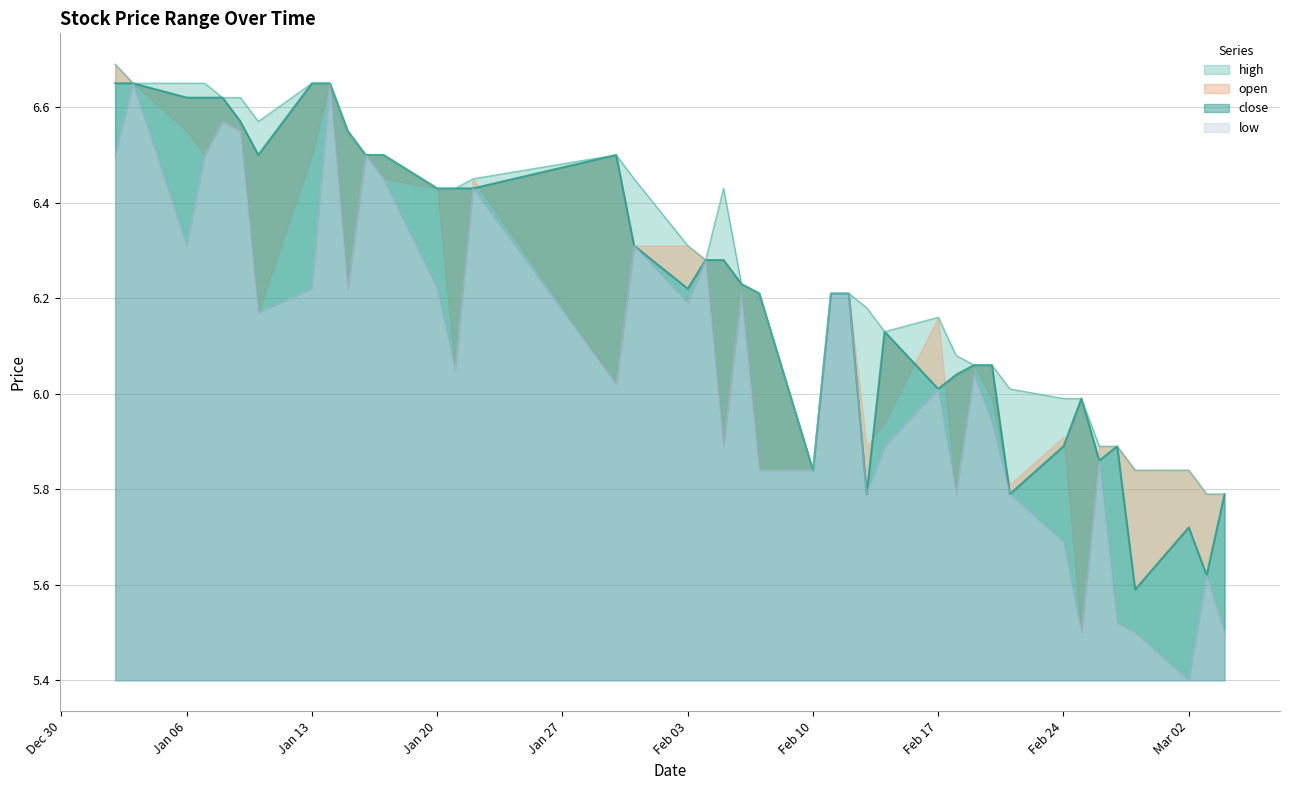

Rank the categories by high value from highest to lowest.

2020-01-02, 2020-01-03, 2020-01-06, 2020-01-07, 2020-01-13, 2020-01-14, 2020-01-08, 2020-01-09, 2020-01-10, 2020-01-15, 2020-01-16, 2020-01-17, 2020-01-30, 2020-01-22, 2020-01-31, 2020-01-20, 2020-01-21, 2020-02-05, 2020-02-03, 2020-02-04, 2020-02-06, 2020-02-07, 2020-02-11, 2020-02-12, 2020-02-13, 2020-02-17, 2020-02-14, 2020-02-18, 2020-02-19, 2020-02-20, 2020-02-21, 2020-02-24, 2020-02-25, 2020-02-26, 2020-02-27, 2020-02-10, 2020-02-28, 2020-03-02, 2020-03-03, 2020-03-04